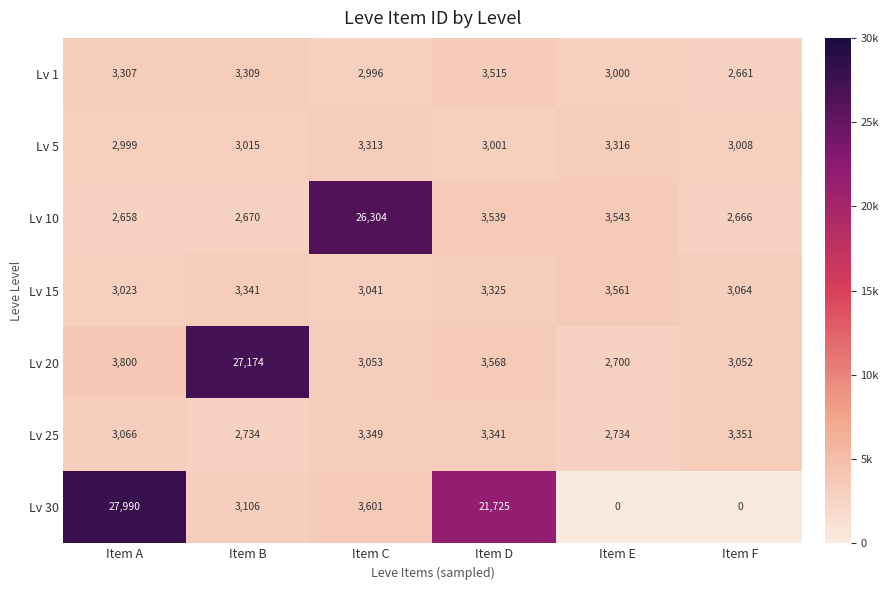

What is the sum of the Lv 25 values at Item A and Item B?

5800